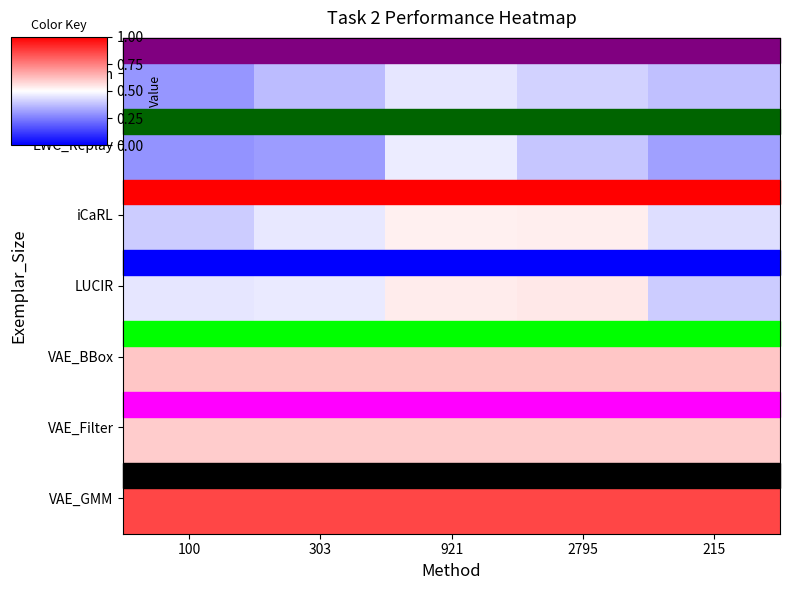

What is the difference between the highest and lowest values at 215?

0.5